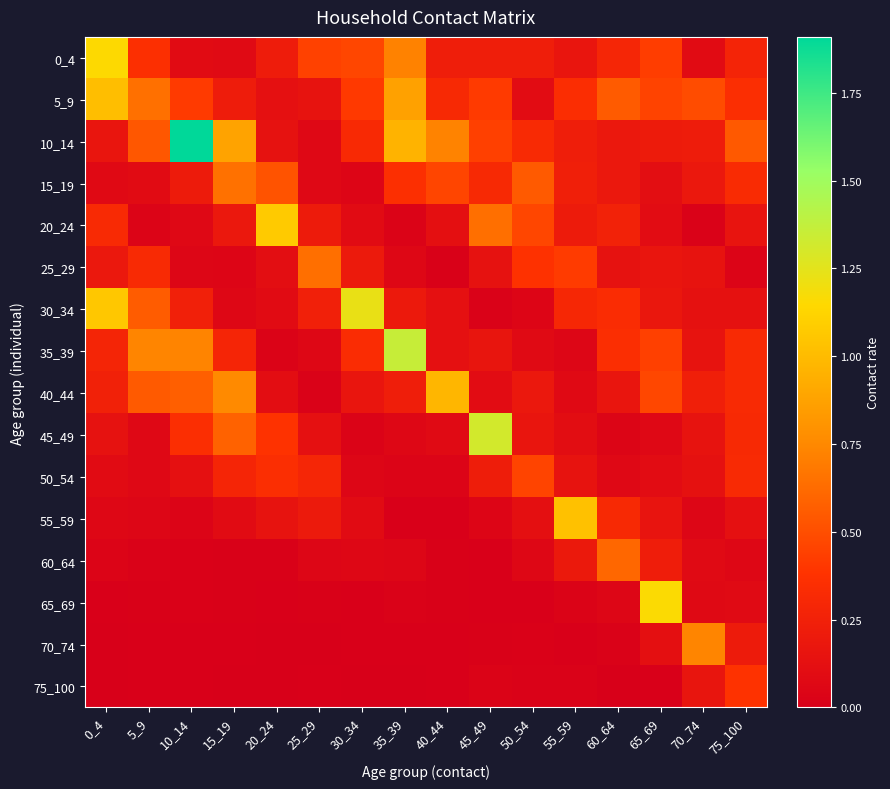

Rank the series at 10_14 from highest to lowest value.

10_14, 35_39, 40_44, 5_9, 45_49, 30_34, 15_19, 50_54, 0_4, 20_24, 25_29, 55_59, 60_64, 65_69, 75_100, 70_74